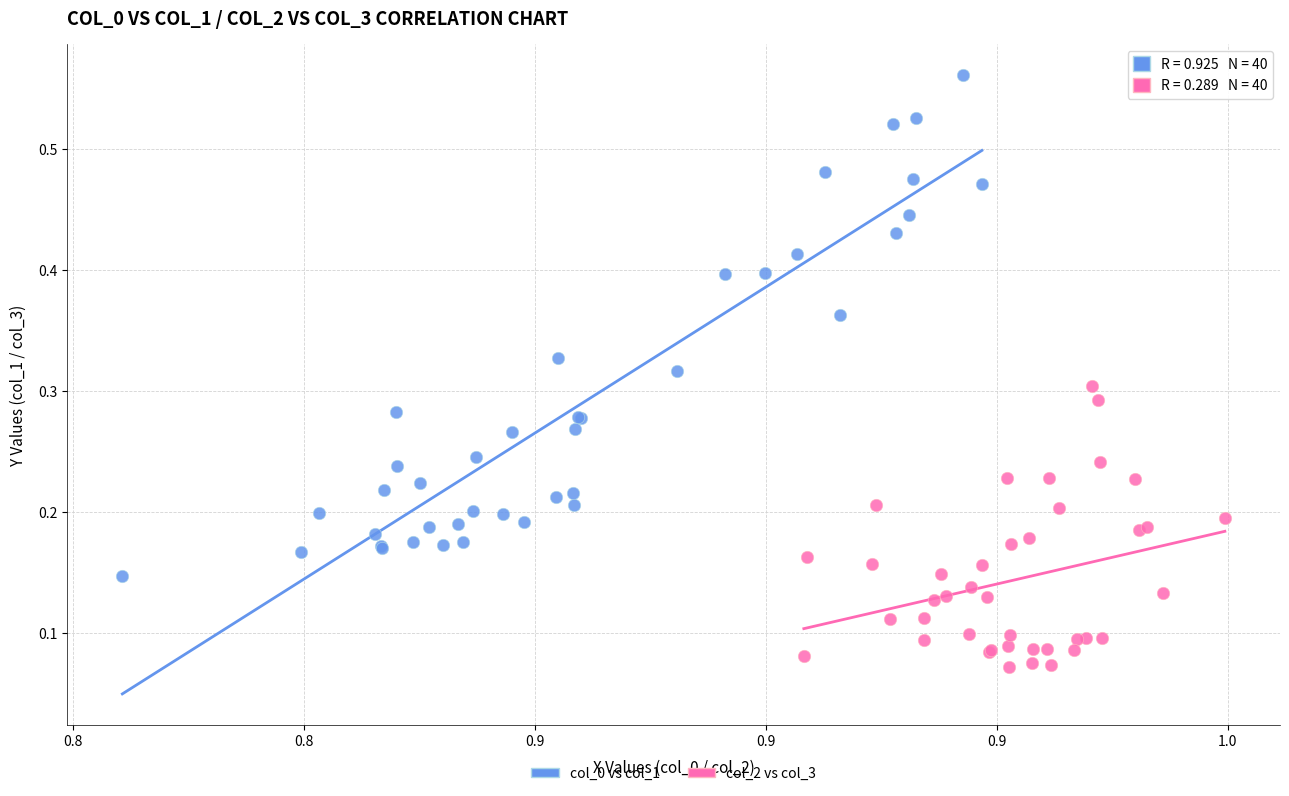

Which series has the widest spread of Y values?

col_0 vs col_1